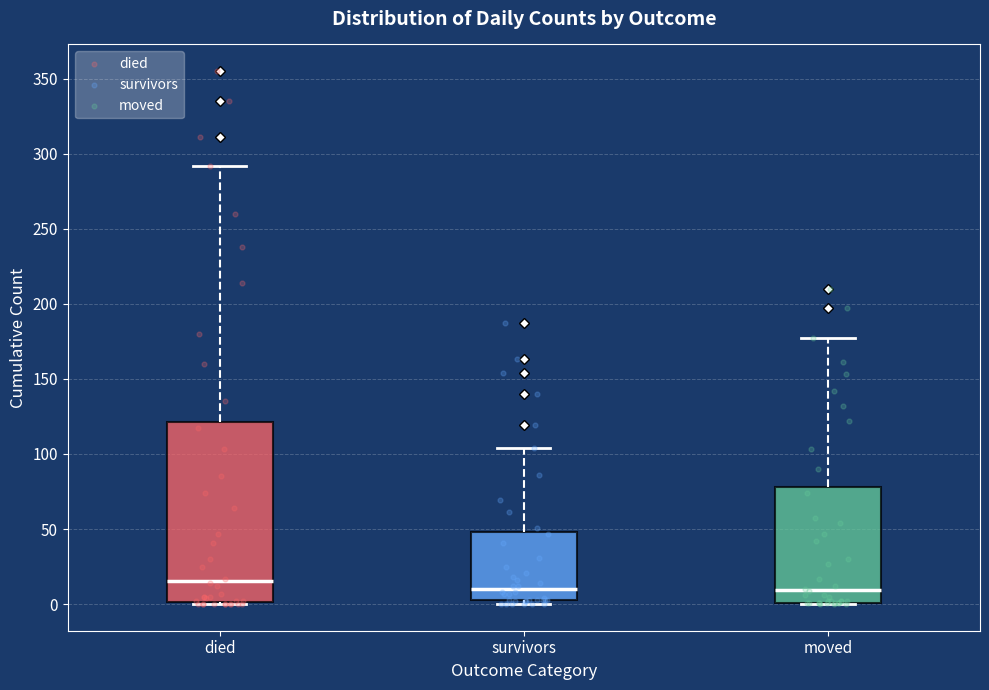

Which box is the tallest, from its lower edge to its upper edge?

died